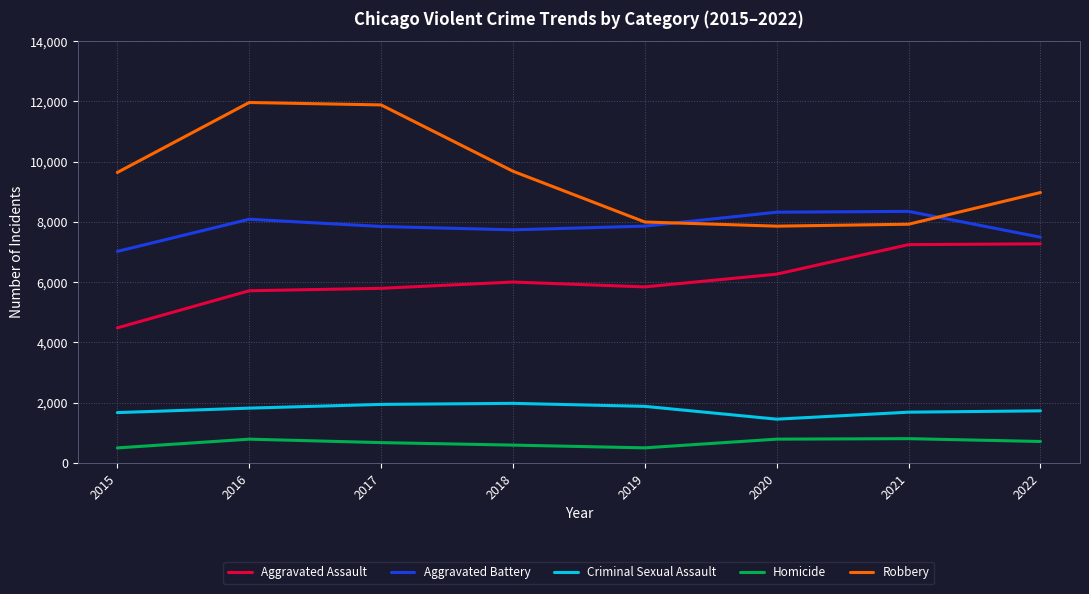

True or false: Criminal Sexual Assault and Homicide cross at least once.

False